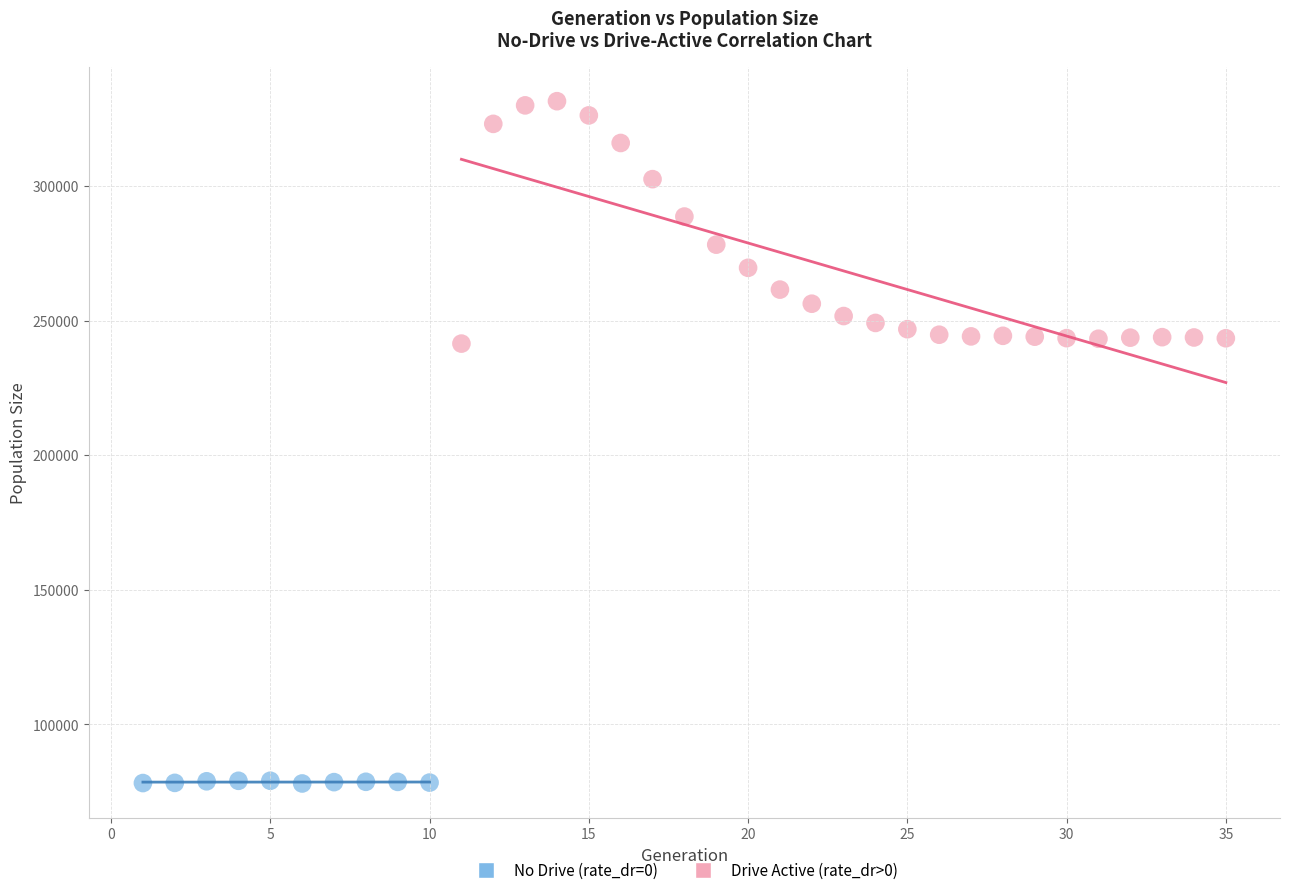

Which series reaches the minimum Y coordinate?

No Drive (rate_dr=0)